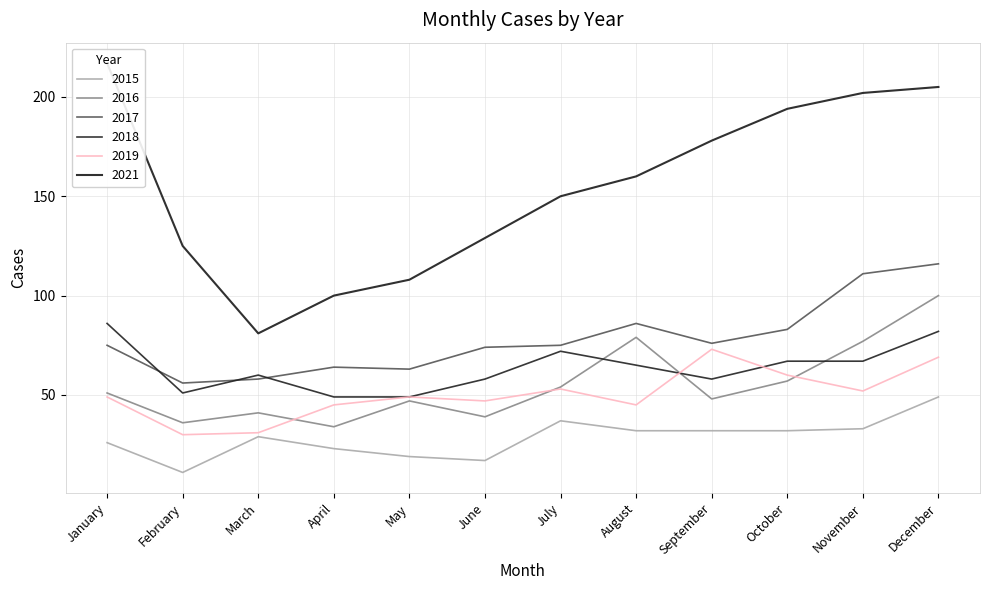

What is the difference between the highest and lowest values at March?

52